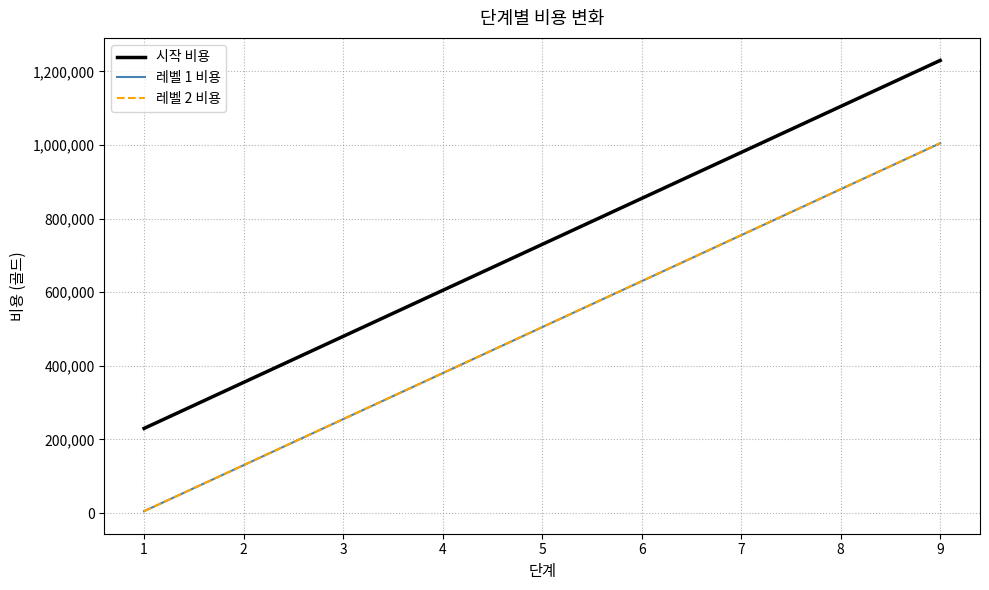

Is this an area chart (filled region under the line)?

No